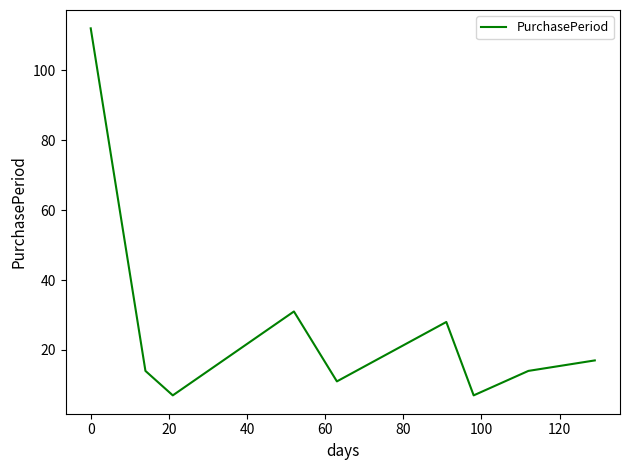

What is the difference between the maximum and minimum values?

105